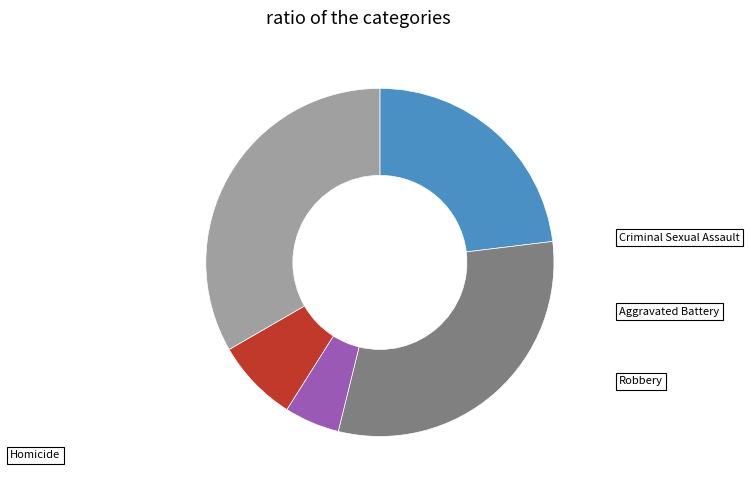

What is the largest slice in the pie chart?

Robbery